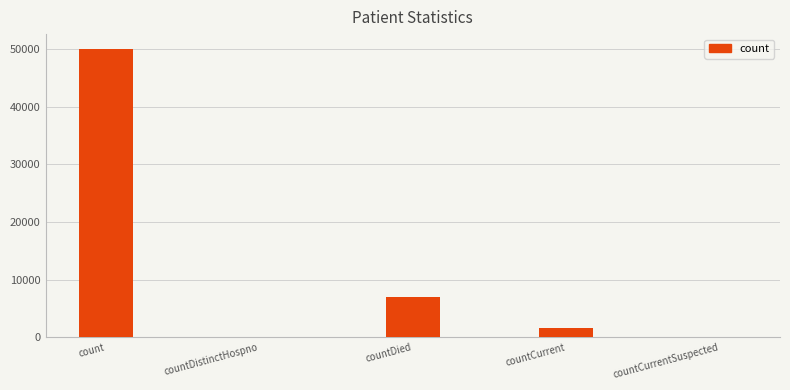

How many distinct data groups are displayed?

1